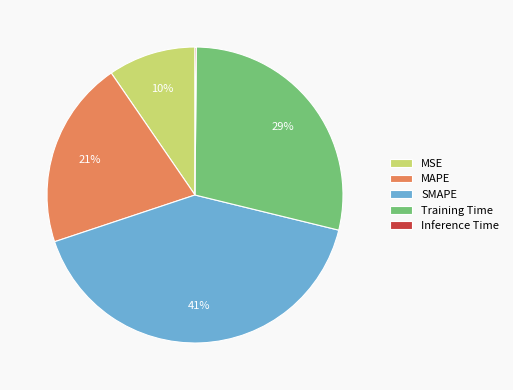

To the nearest percent, what is the difference between the largest and smallest slice percentages?

41%